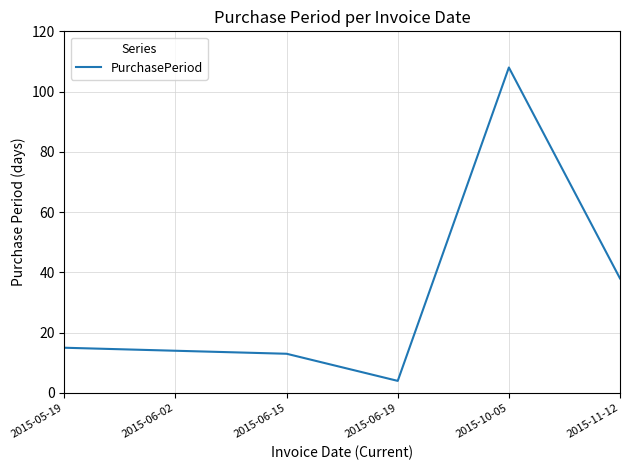

Rank the categories by value from highest to lowest.

2015-10-05, 2015-11-12, 2015-05-19, 2015-06-02, 2015-06-15, 2015-06-19